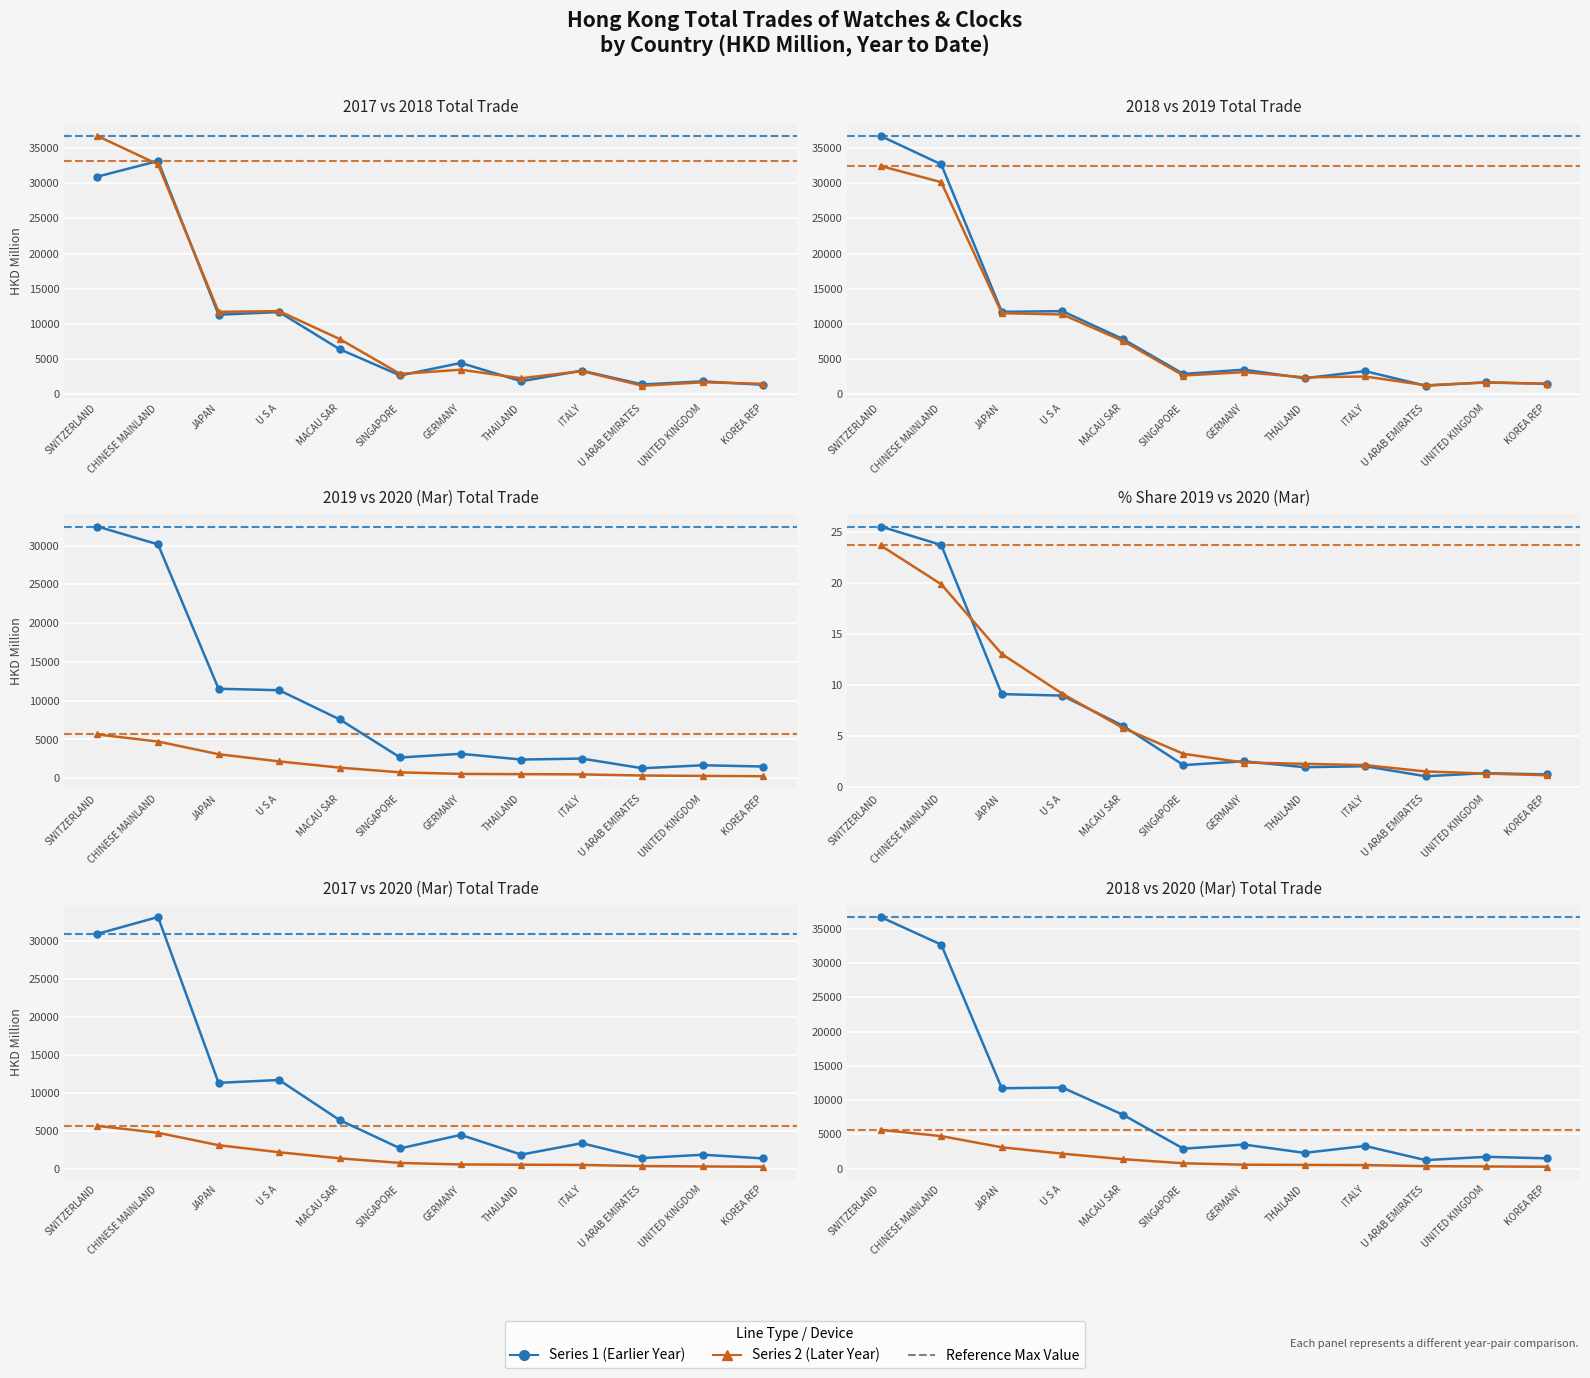

What is the total value across all series at MACAU SAR?

23252.0